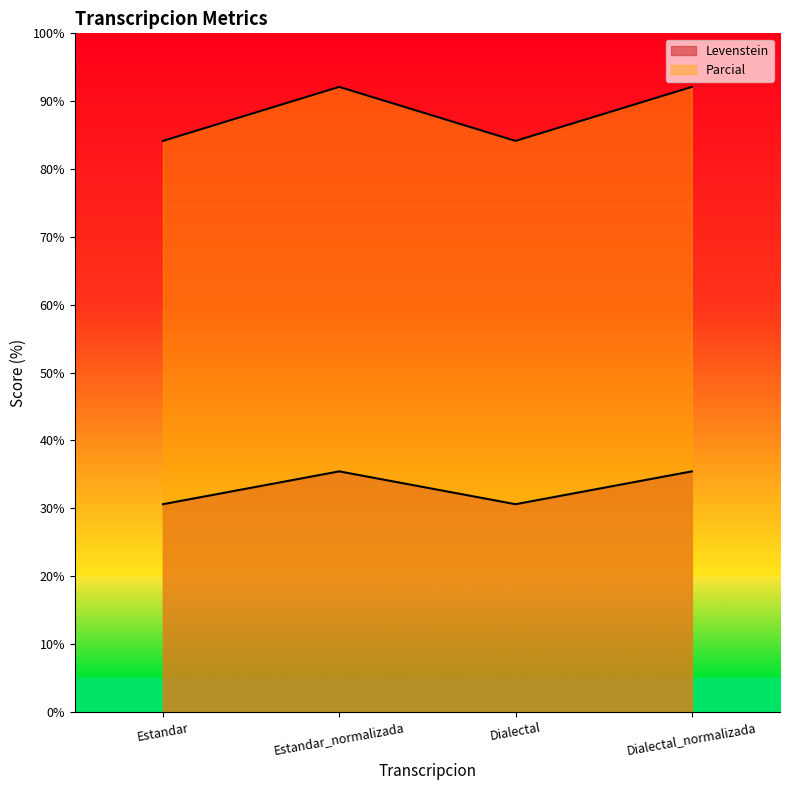

True or false: Parcial and Levenstein cross at least once.

False